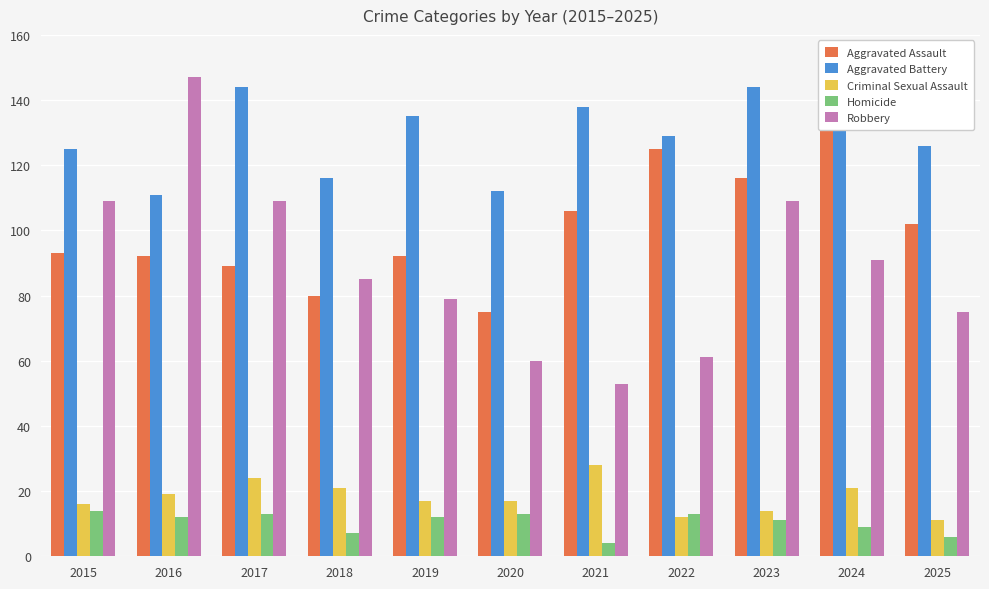

Which series changed the most between 2015 and 2020?

Robbery